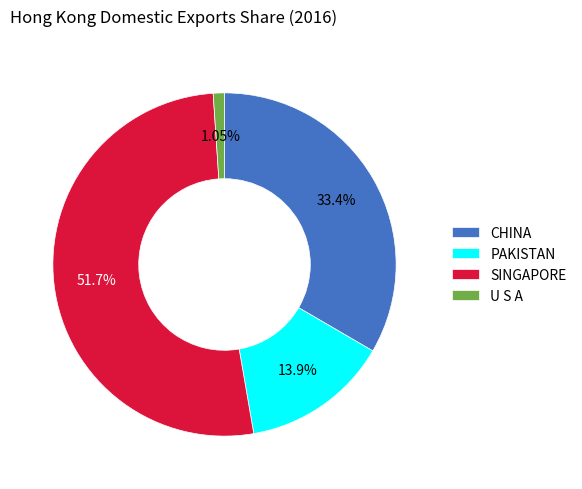

The PAKISTAN slice represents 14% of the pie. True or false?

True